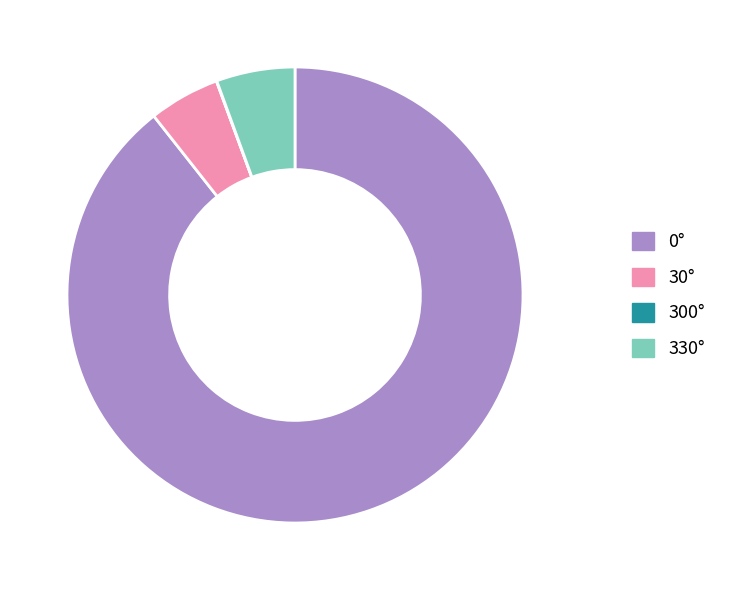

Is there a majority slice in this chart?

Yes